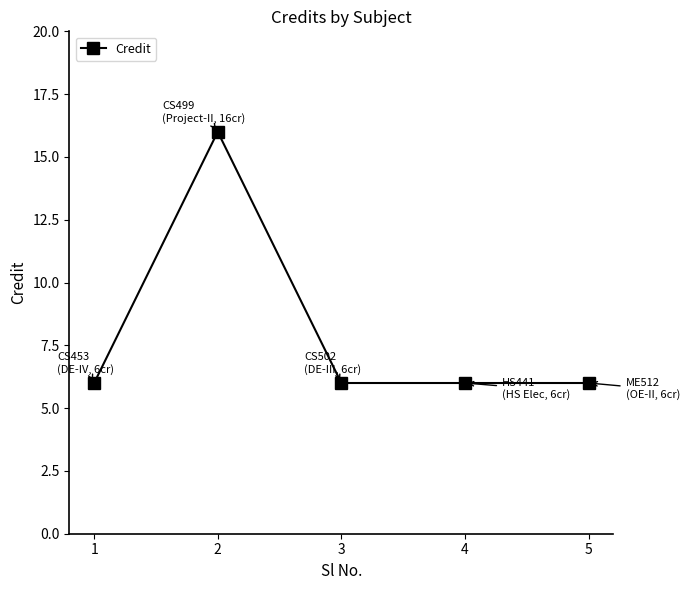

What is the sum of all values?

40